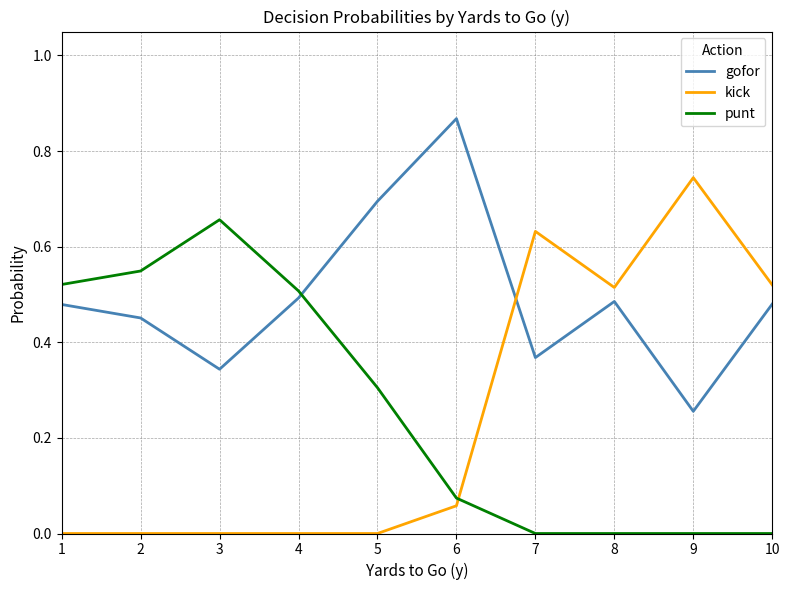

Which series has the widest spread of values?

kick